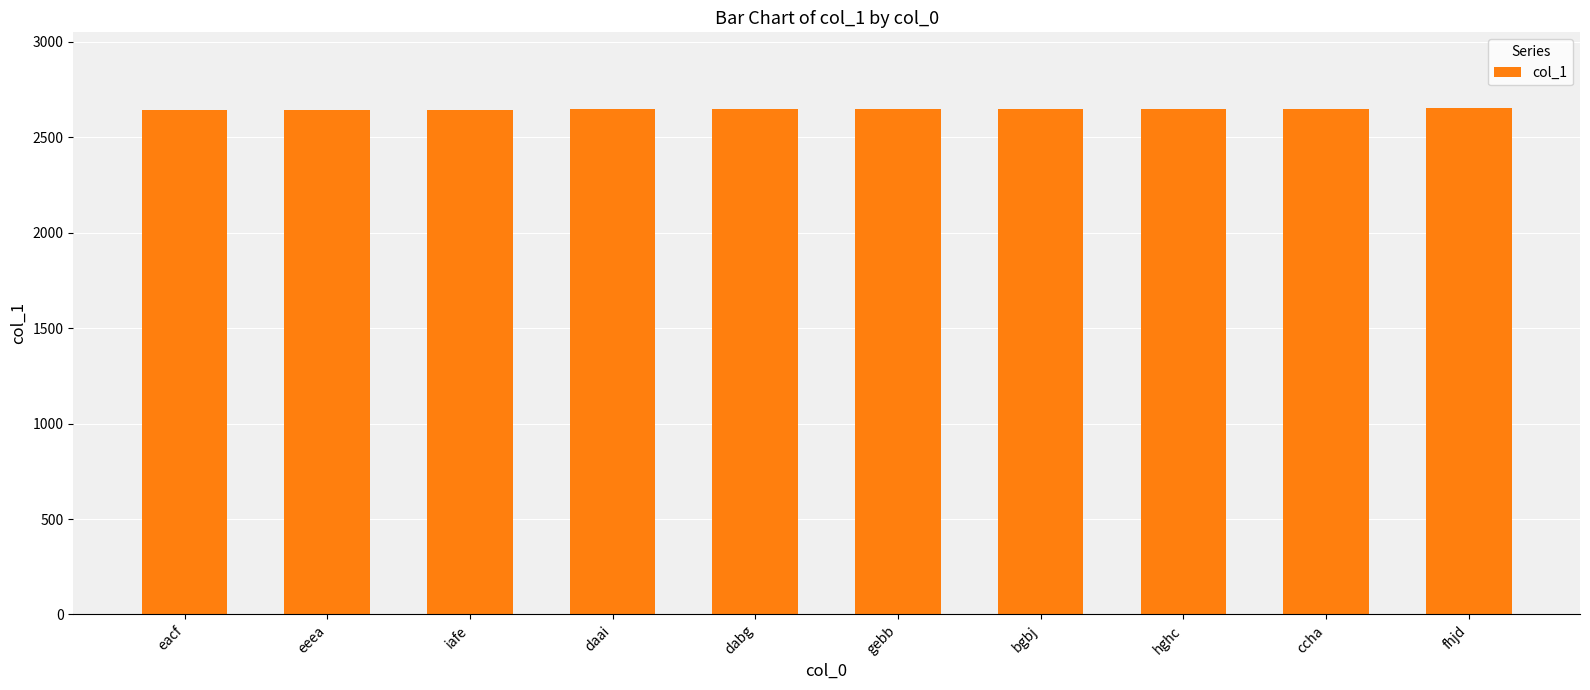

What is the value of the 1st bar from the left?

2641